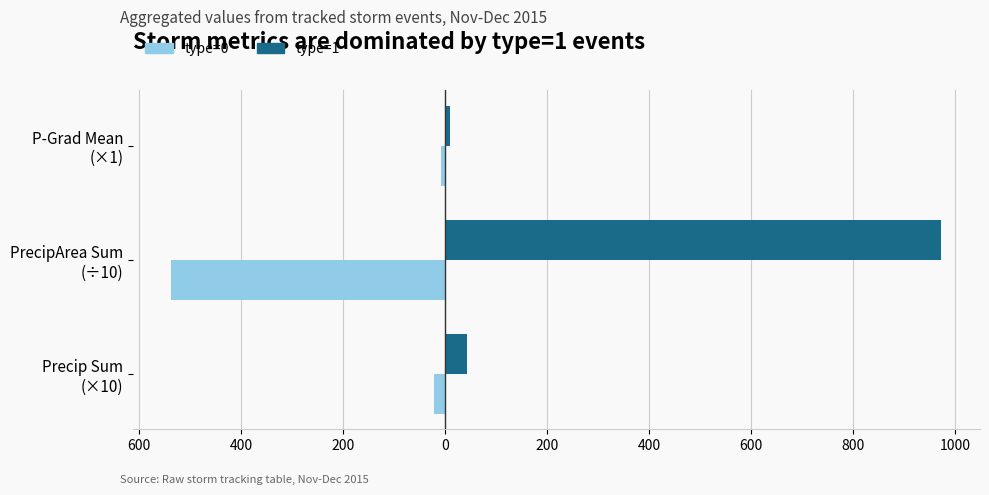

What are all the series names shown in the legend?

type=0, type=1